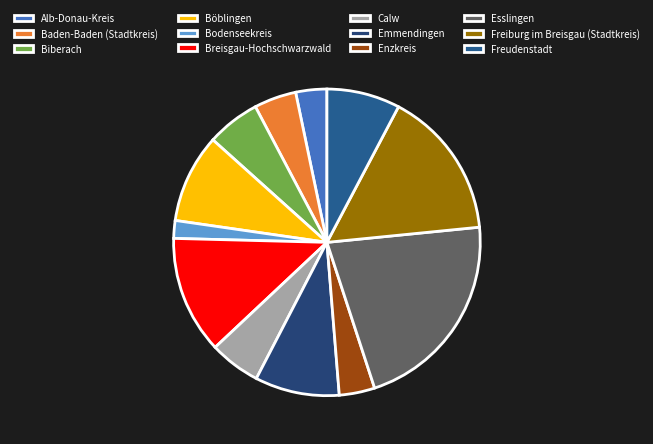

What is the change in value from Breisgau-Hochschwarzwald to Calw?

-30